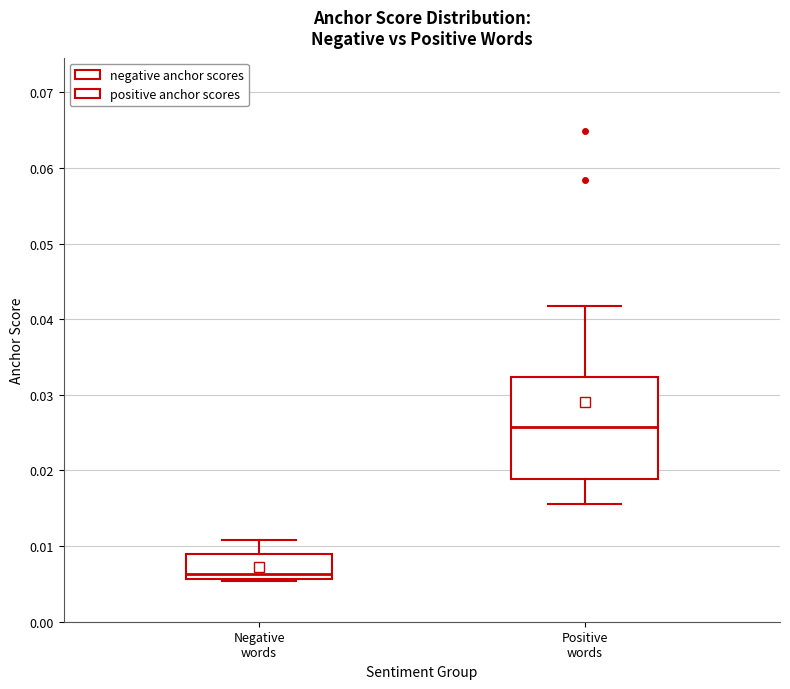

Which box has the highest median line?

Positive words